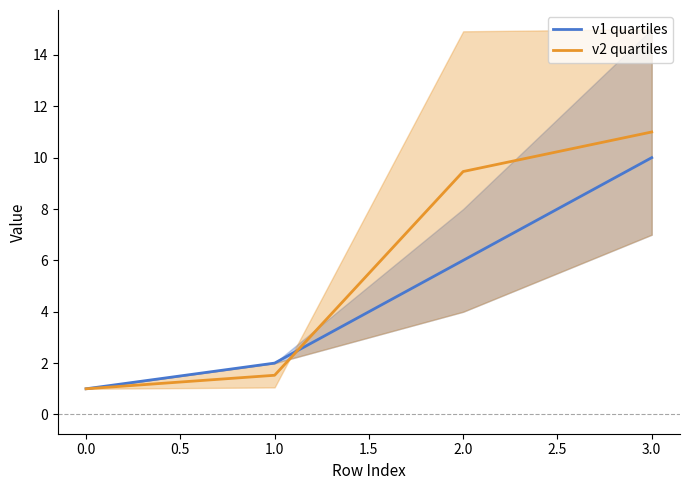

True or false: v1 quartiles has more than 0 interior local peaks.

False